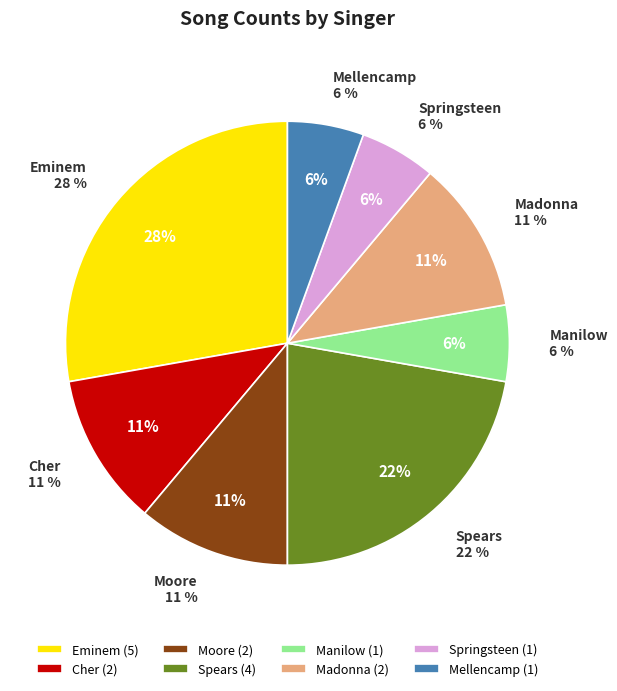

Is there a majority slice in this chart?

No